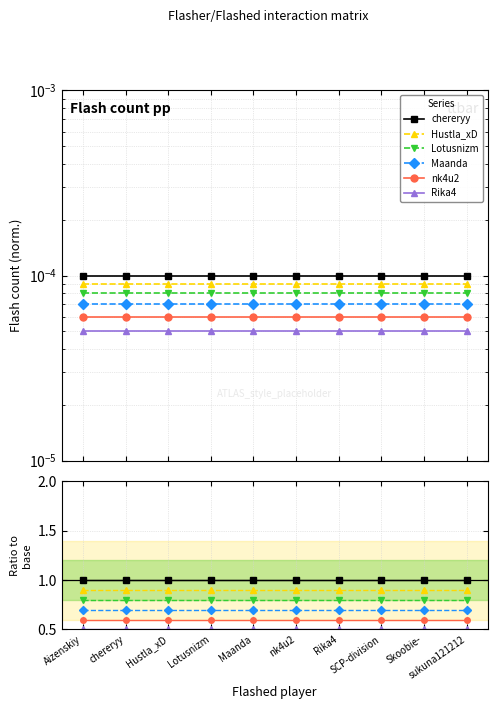

List the series in order of their overall mean, lowest first.

Rika4, nk4u2, Maanda, Lotusnizm, Hustla_xD, chereryy